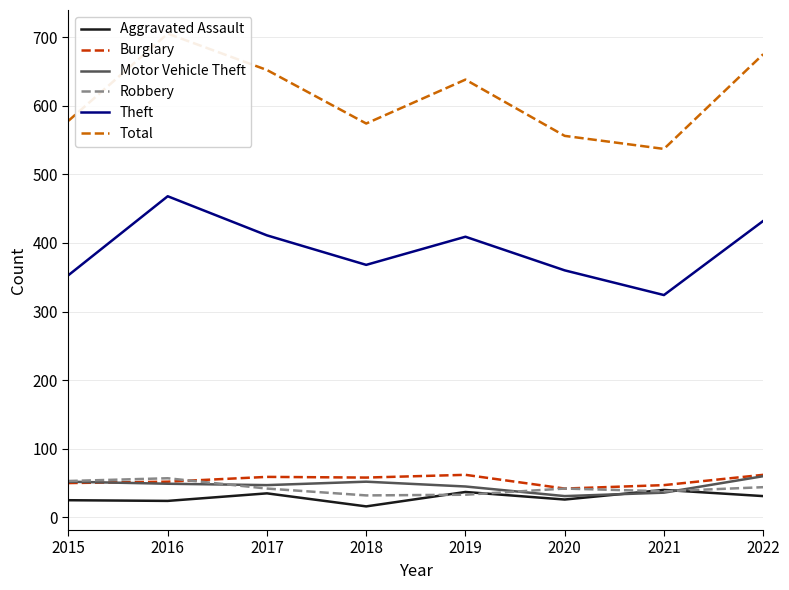

What is the difference between the second highest and minimum values in the Aggravated Assault series?

21